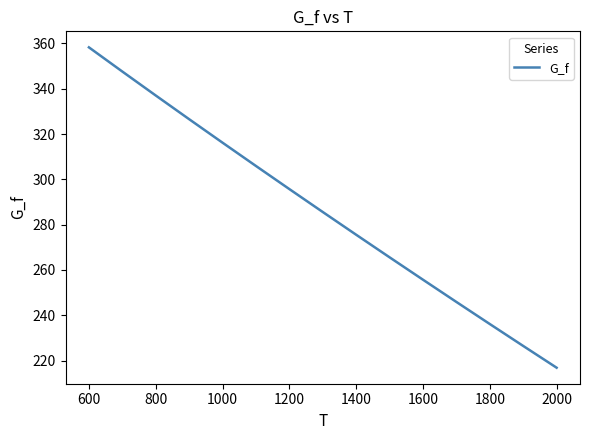

What is the smallest value displayed?

216.8